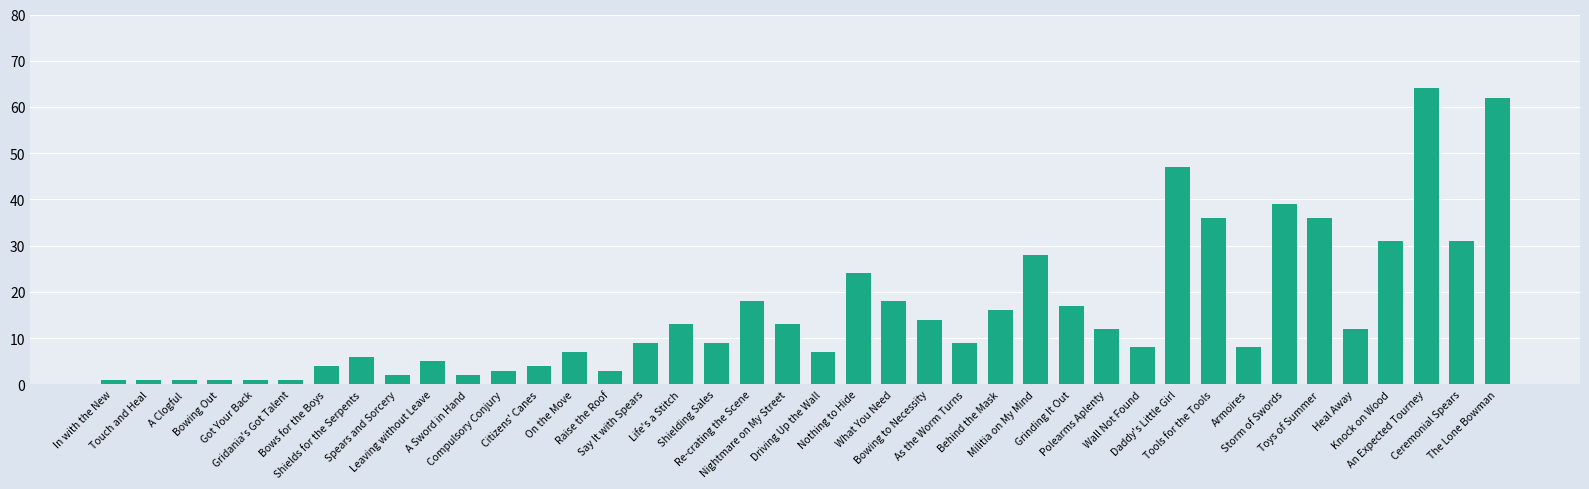

What is the maximum value shown in the chart?

64